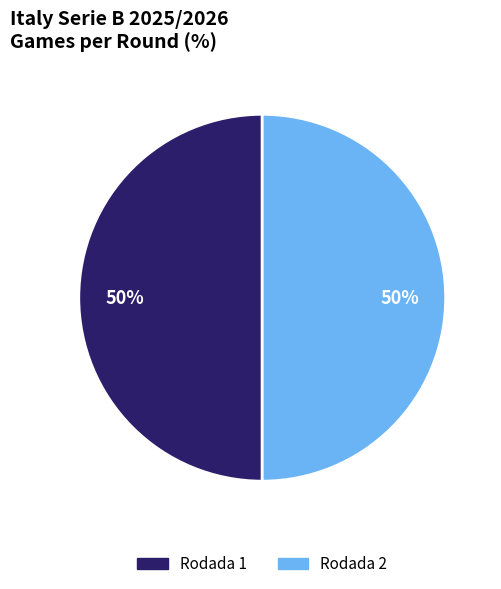

How many segments does this pie chart have?

2